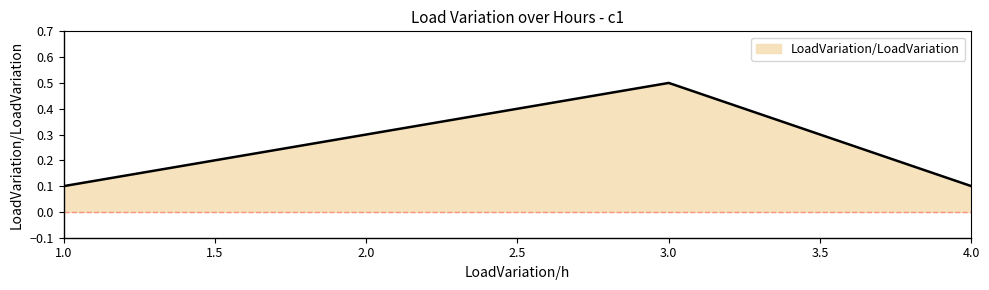

At which category does the data reach its first local peak?

3.0